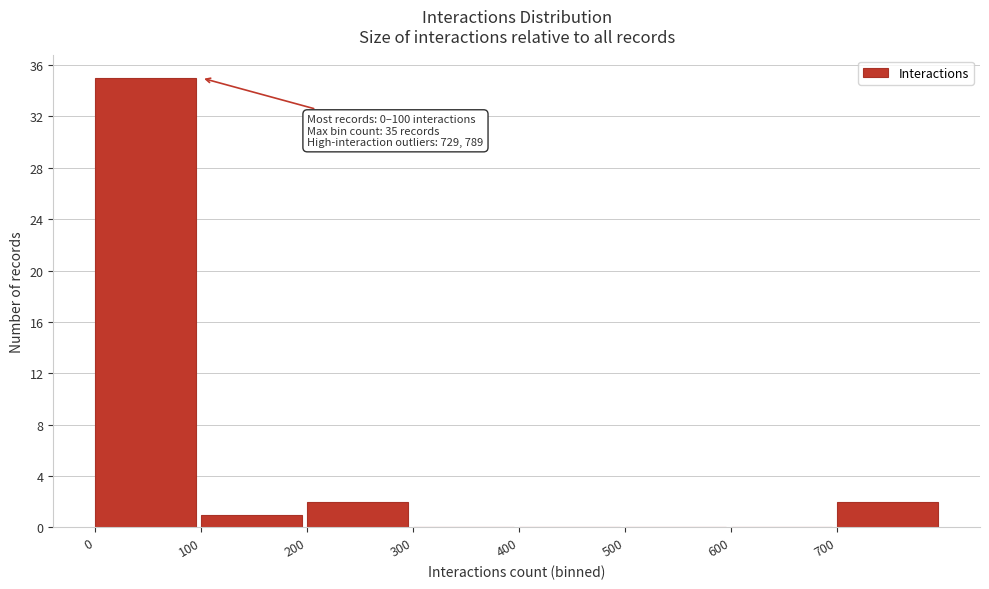

Over which range of the x-axis is the bar tallest?

0 to 100